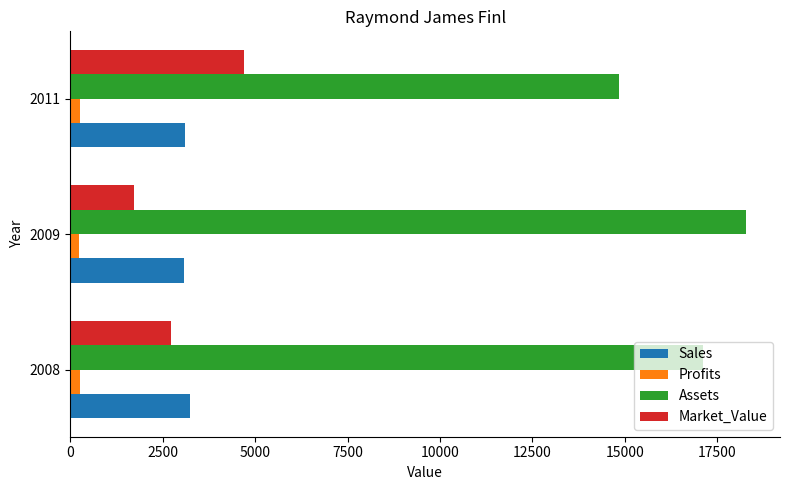

Is it true that Market_Value equals 4696.0 at 2011?

True